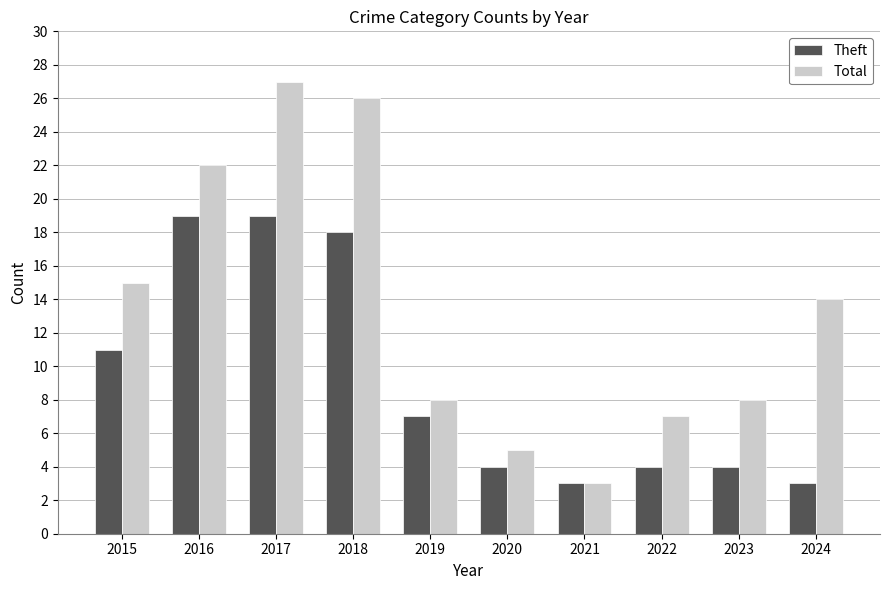

What is the maximum value for Total?

27